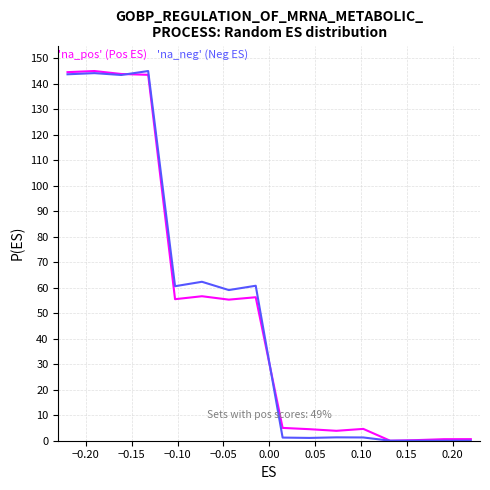

What is the maximum value shown in the chart?

145.0